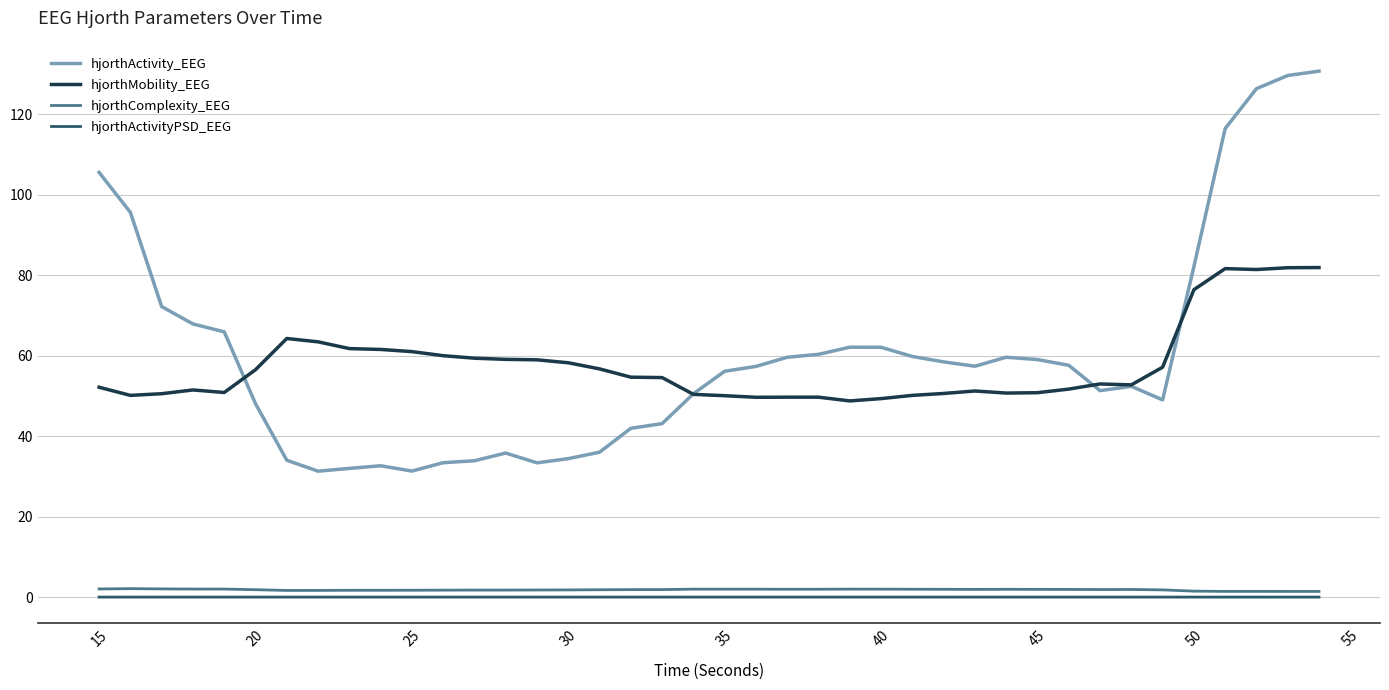

True or false: hjorthMobility_EEG and hjorthComplexity_EEG intersect in this chart.

False